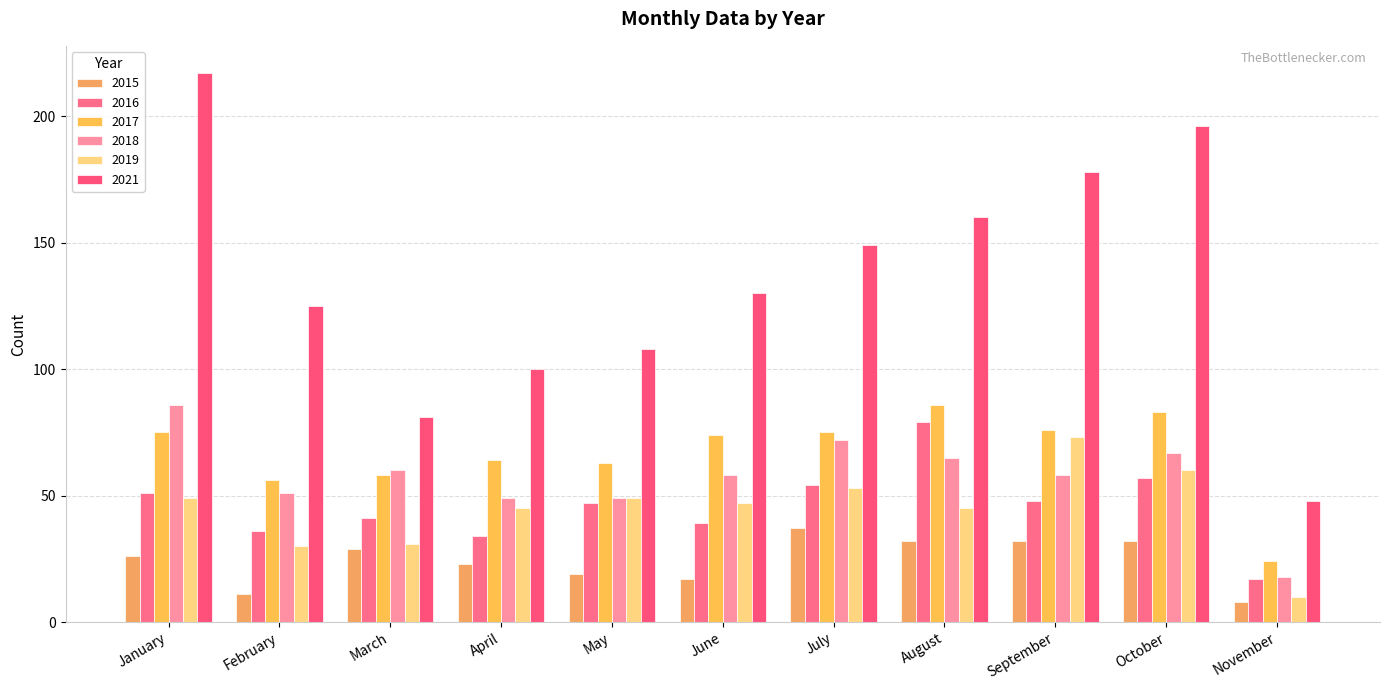

How many bars are there in each group?

6